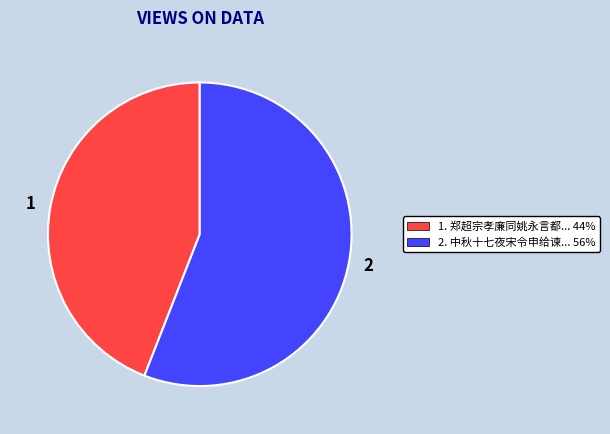

How many segments does this pie chart have?

2